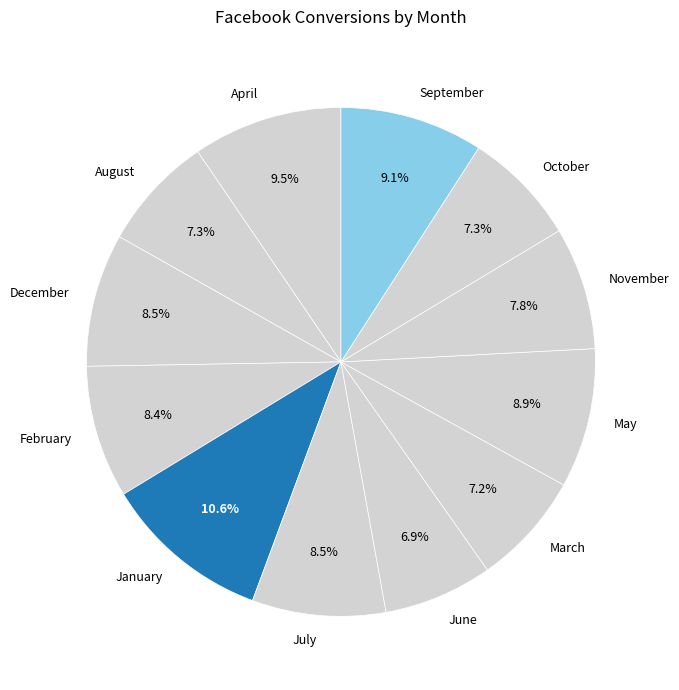

What percentage is NOT represented by May?

91.1%